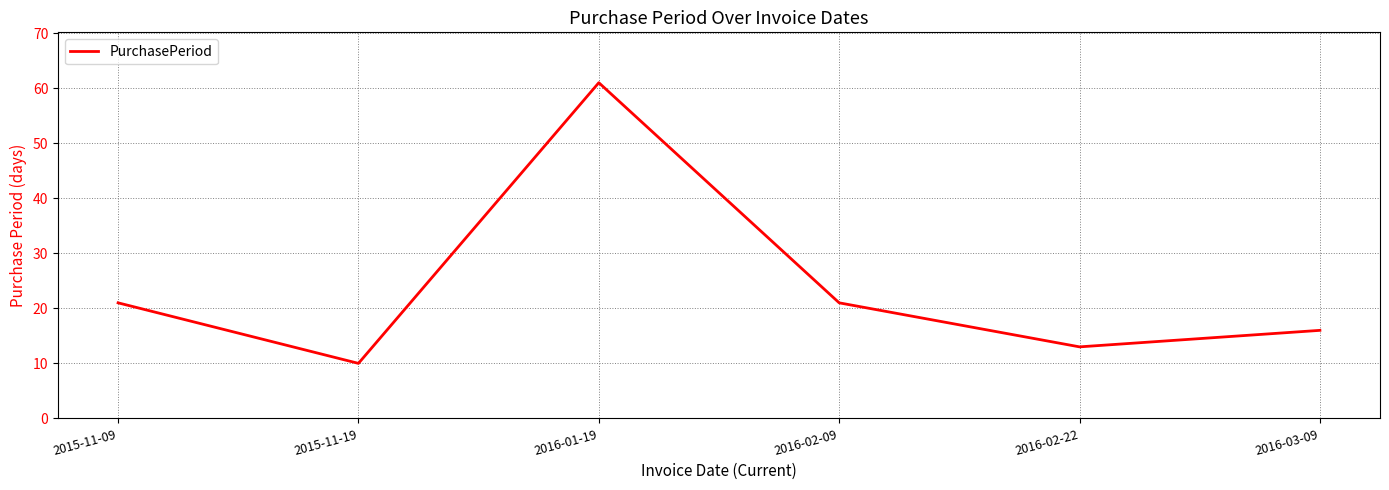

What position from the left is 2016-03-09?

6